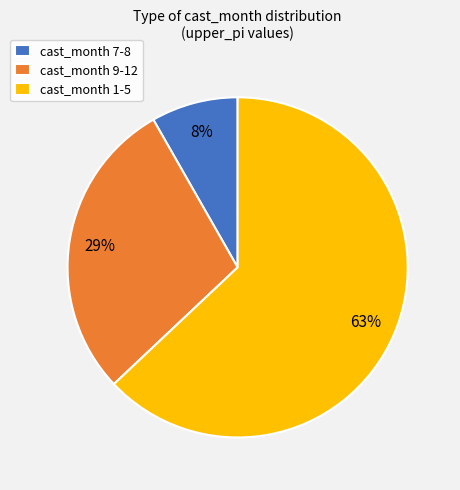

What is the largest slice in the pie chart?

cast_month 1-5